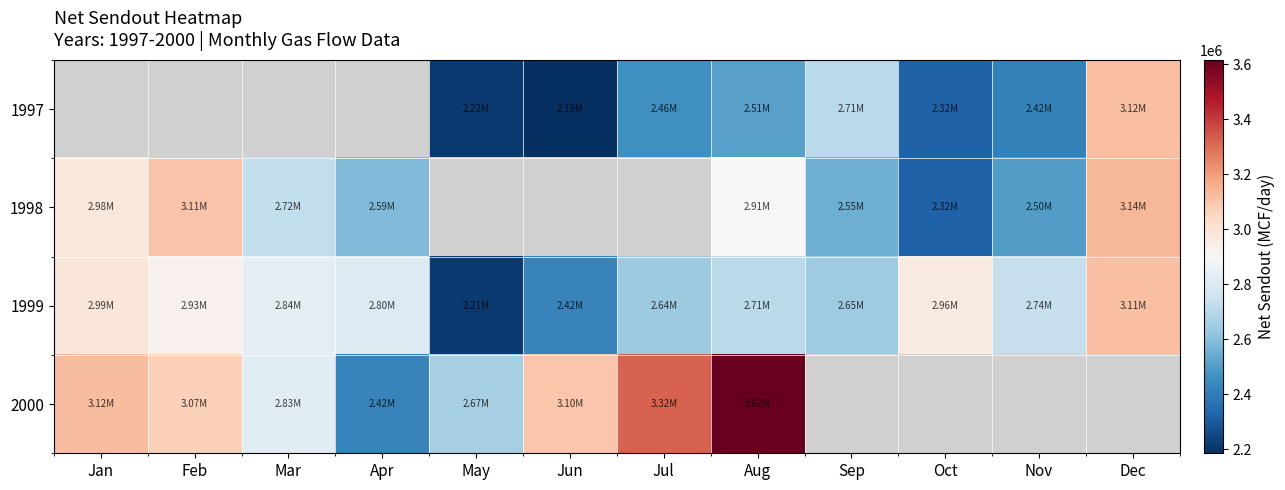

Read the 1999 value at Sep.

2645233.3